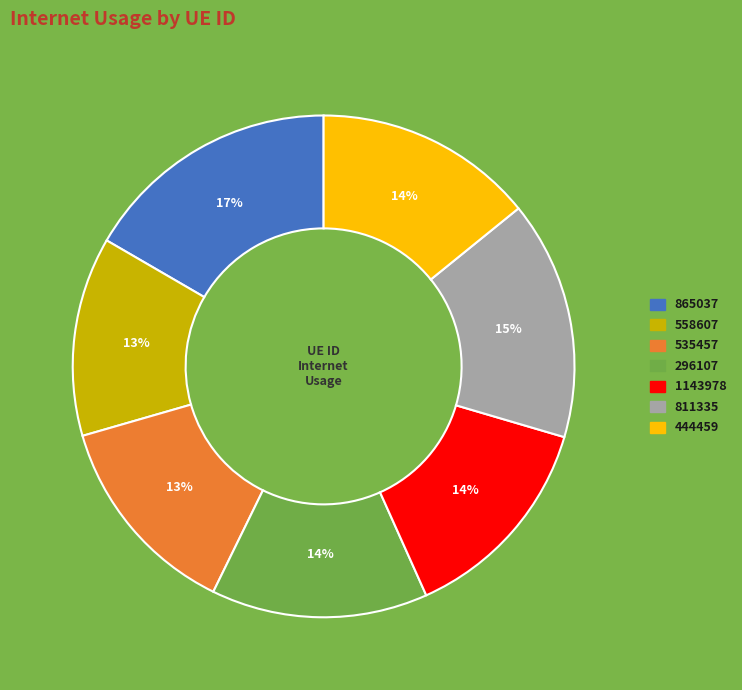

Which category has the biggest portion of the pie?

865037